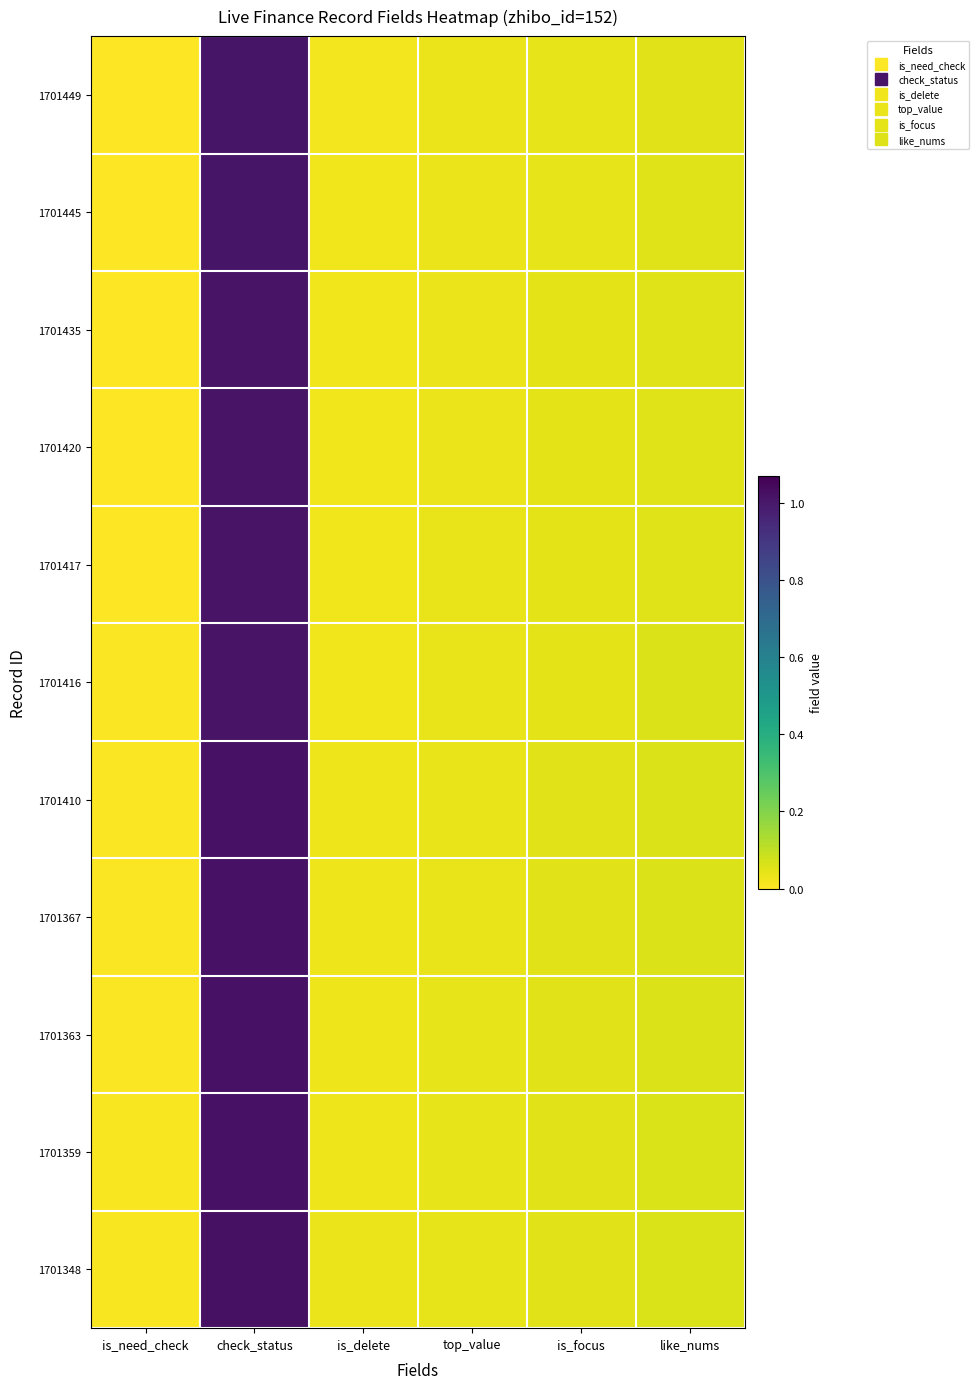

Reading left to right, what are all the values shown in this chart?

1701449: is_need_check=0.0	check_status=1.0	is_delete=0.0	top_value=0.0	is_focus=0.0	like_nums=0.1
1701445: is_need_check=0.0	check_status=1.0	is_delete=0.0	top_value=0.0	is_focus=0.0	like_nums=0.1
1701435: is_need_check=0.0	check_status=1.0	is_delete=0.0	top_value=0.0	is_focus=0.0	like_nums=0.1
1701420: is_need_check=0.0	check_status=1.0	is_delete=0.0	top_value=0.0	is_focus=0.0	like_nums=0.1
1701417: is_need_check=0.0	check_status=1.0	is_delete=0.0	top_value=0.0	is_focus=0.0	like_nums=0.1
1701416: is_need_check=0.0	check_status=1.0	is_delete=0.0	top_value=0.0	is_focus=0.0	like_nums=0.1
1701410: is_need_check=0.0	check_status=1.0	is_delete=0.0	top_value=0.0	is_focus=0.0	like_nums=0.1
1701367: is_need_check=0.0	check_status=1.0	is_delete=0.0	top_value=0.0	is_focus=0.0	like_nums=0.1
1701363: is_need_check=0.0	check_status=1.0	is_delete=0.0	top_value=0.0	is_focus=0.0	like_nums=0.1
1701359: is_need_check=0.0	check_status=1.0	is_delete=0.0	top_value=0.0	is_focus=0.0	like_nums=0.1
1701348: is_need_check=0.0	check_status=1.0	is_delete=0.0	top_value=0.0	is_focus=0.1	like_nums=0.1